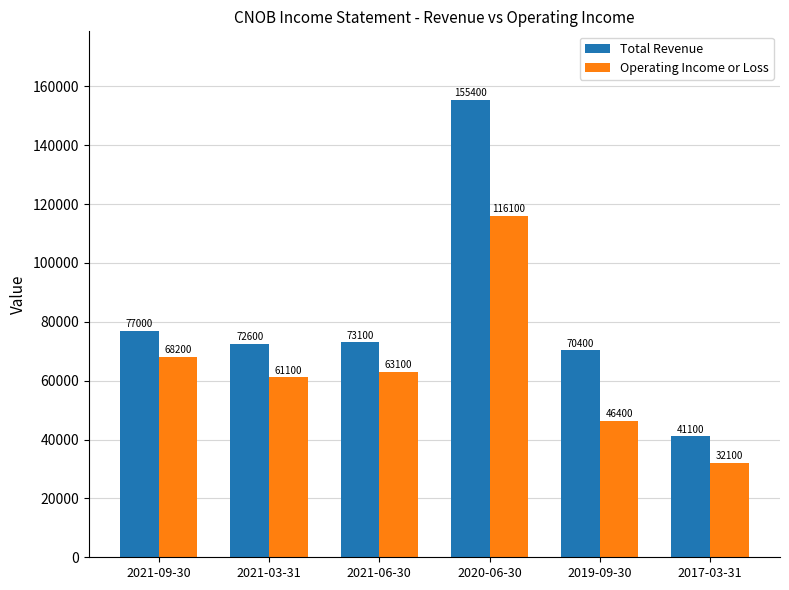

What is the approximate value of Operating Income or Loss at 2021-03-31?

61100